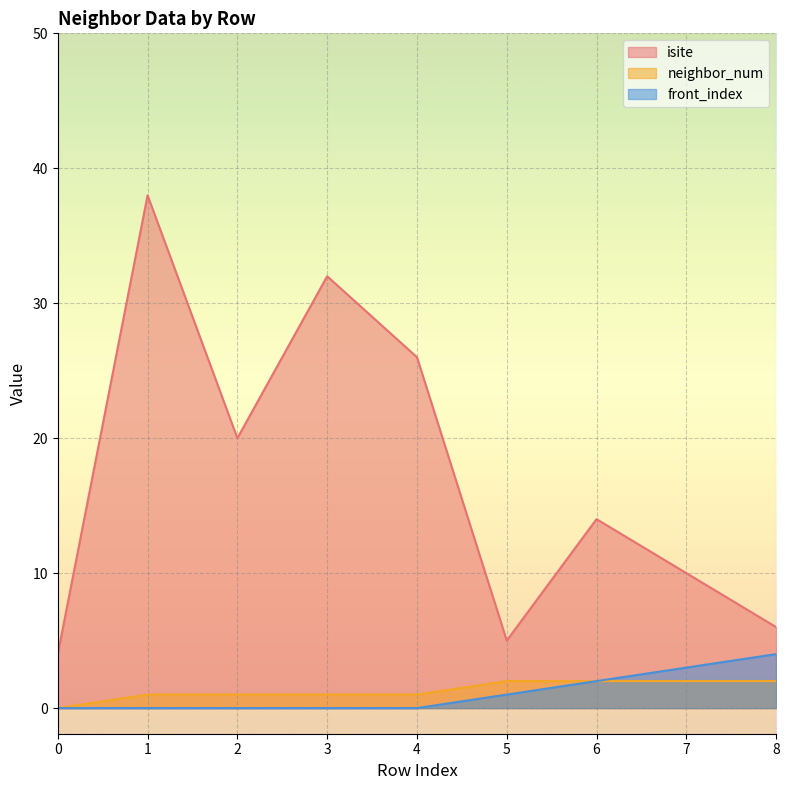

What is the difference between the second highest and minimum values in the neighbor_num series?

2